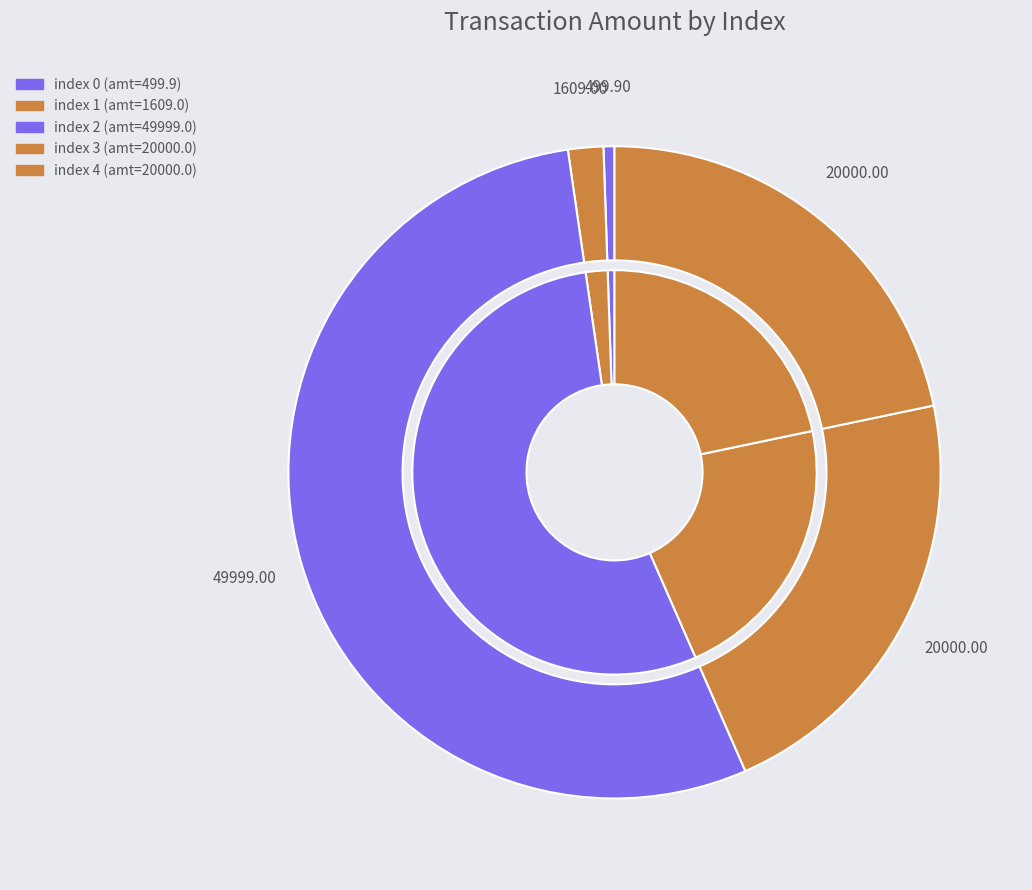

Which has a higher value, 2 or 1?

2